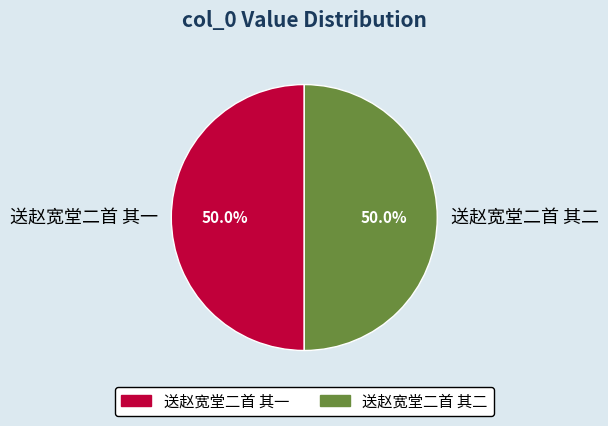

Approximately how many times larger is the value at 送赵宽堂二首 其二 compared to 送赵宽堂二首 其一?

1.0